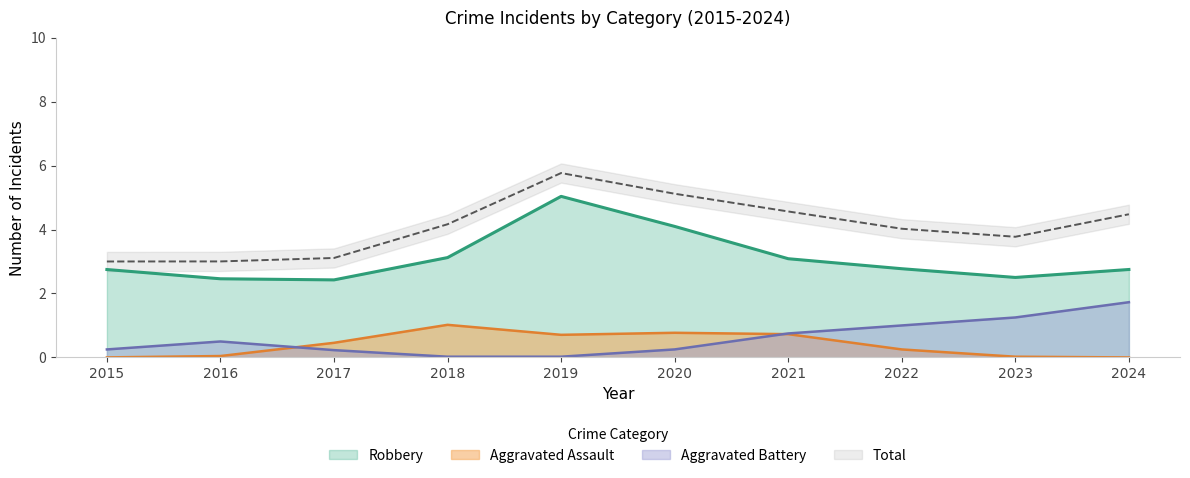

At which category is the sum across all series the highest?

2019